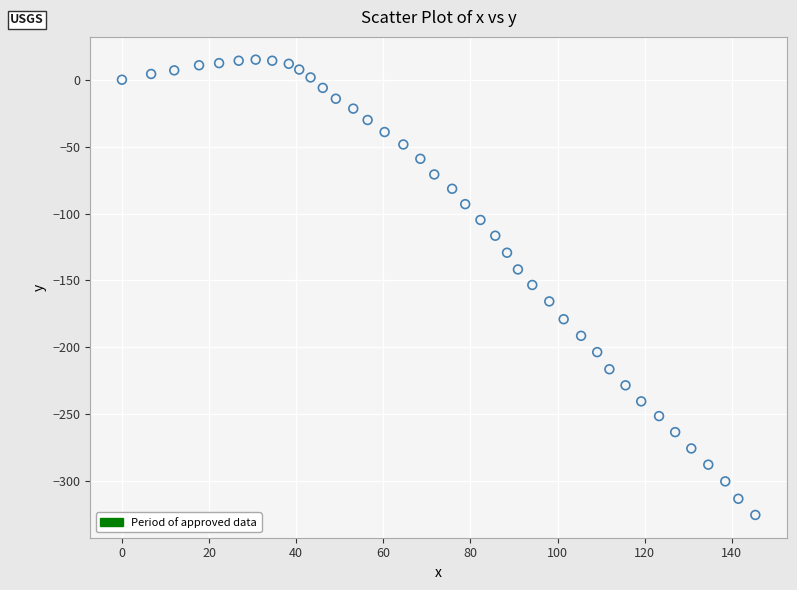

What is the range of X values (max minus min)?

145.4